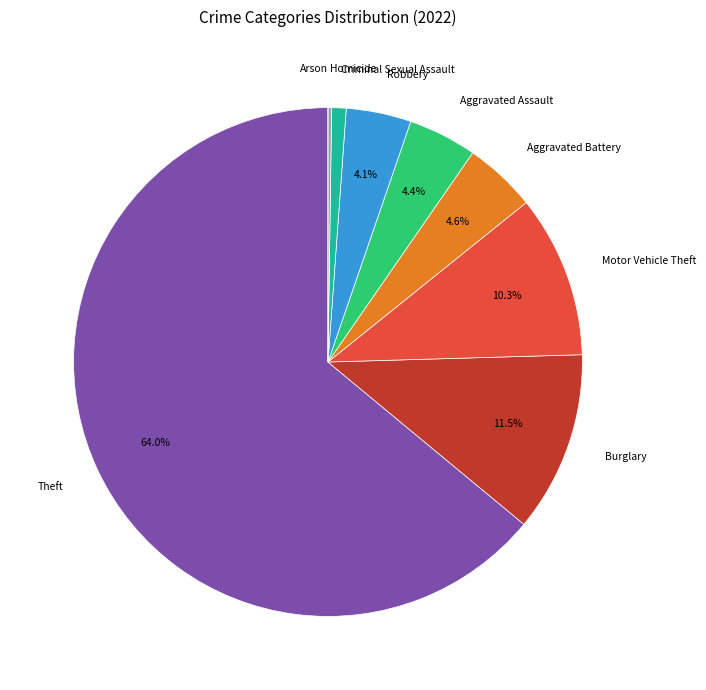

Which category accounts for the majority?

Theft